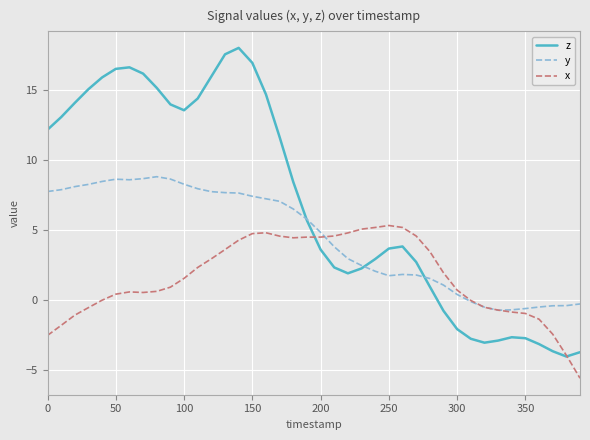

At how many categories does at least one series exceed 10?

18